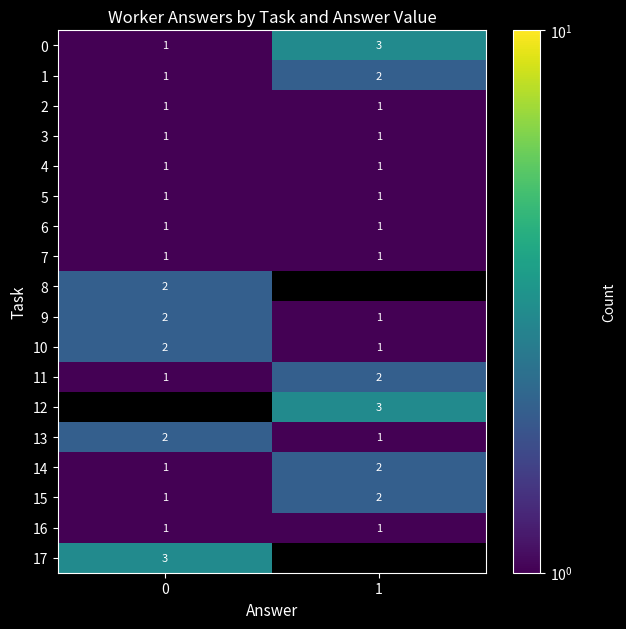

Is it true that 0 equals 3 at 1?

True